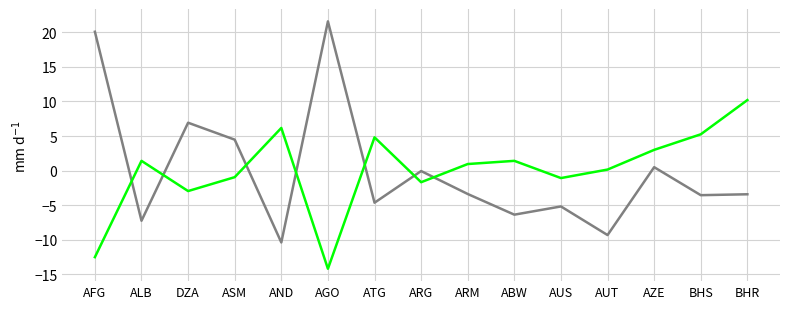

What position from the right is ALB?

14